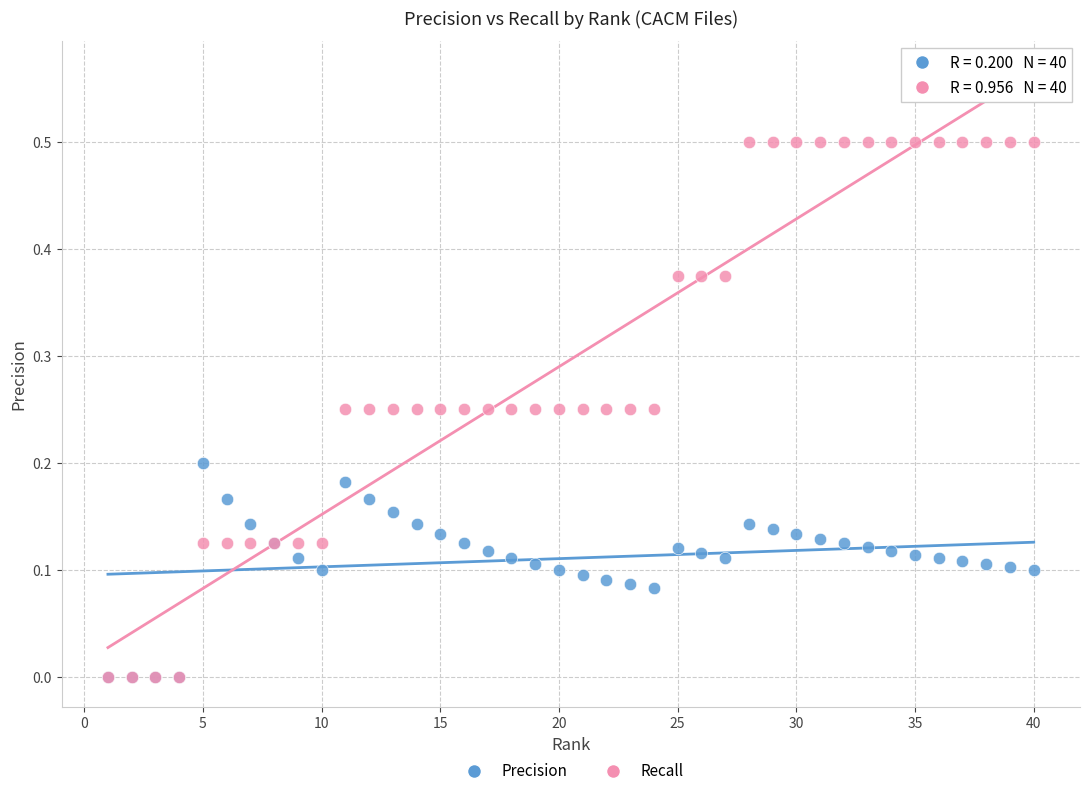

Which series has the largest Y range (max minus min)?

Recall